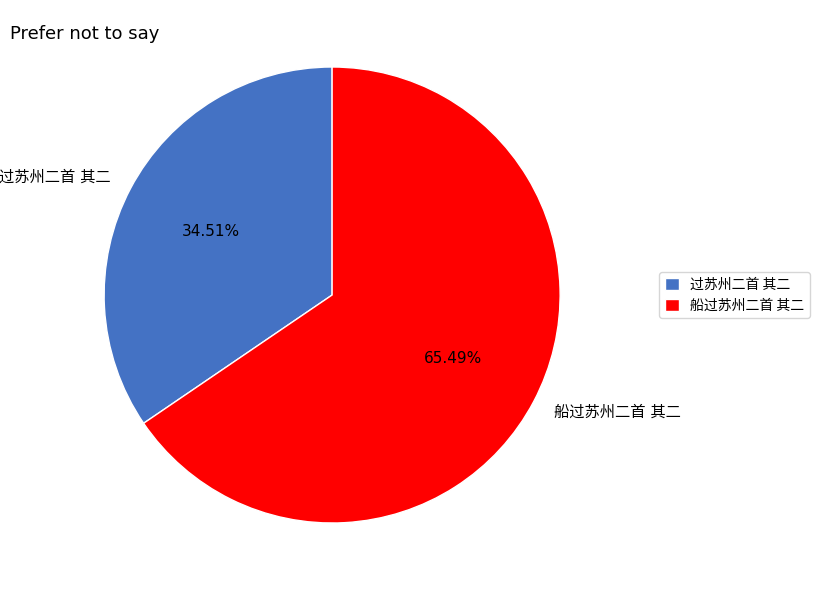

To the nearest percent, what is the average slice percentage?

50%